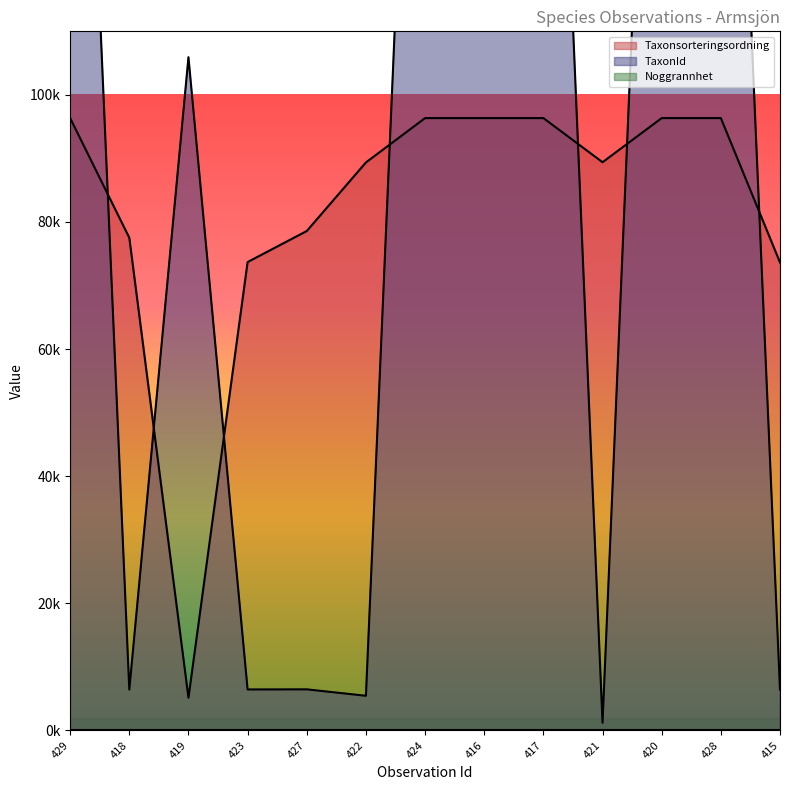

Reading left to right, extract all data points from this chart.

Taxonsorteringsordning: 96348	77515	5135	73696	78578	89369	96348	96348	96348	89405	96348	96348	73634
TaxonId: 220787	6425	105930	6440	6458	5447	220787	220787	220787	1202	220787	220787	6426